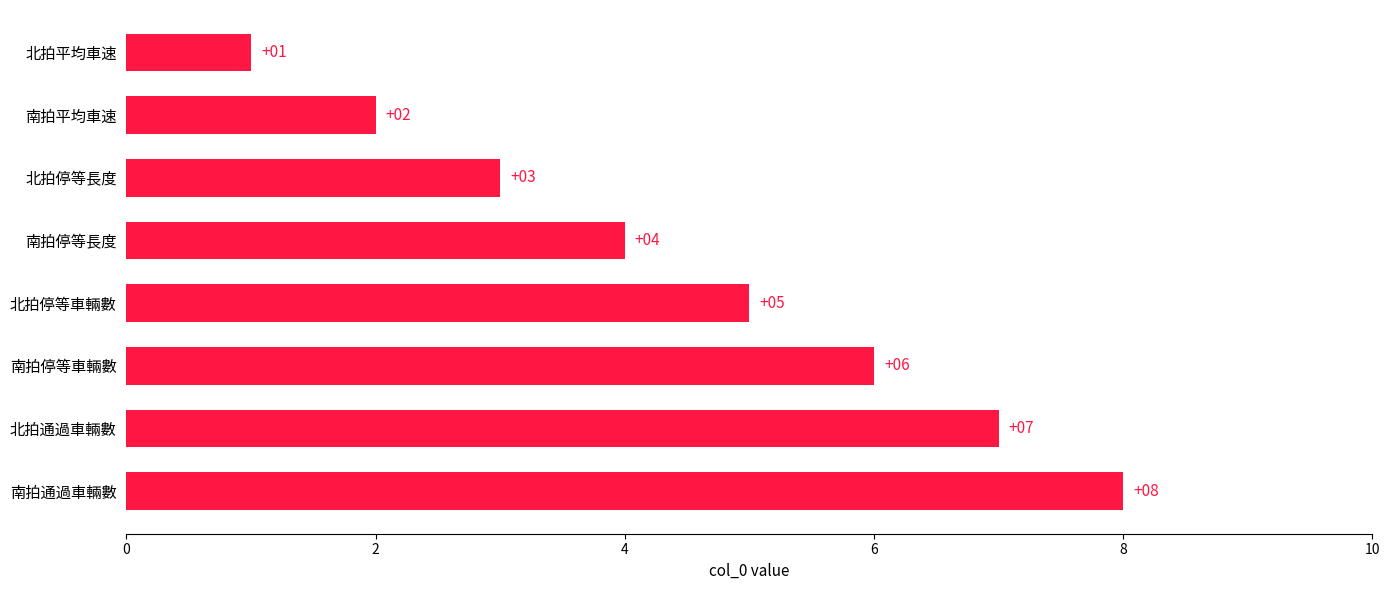

How many values are between 3 and 7?

5